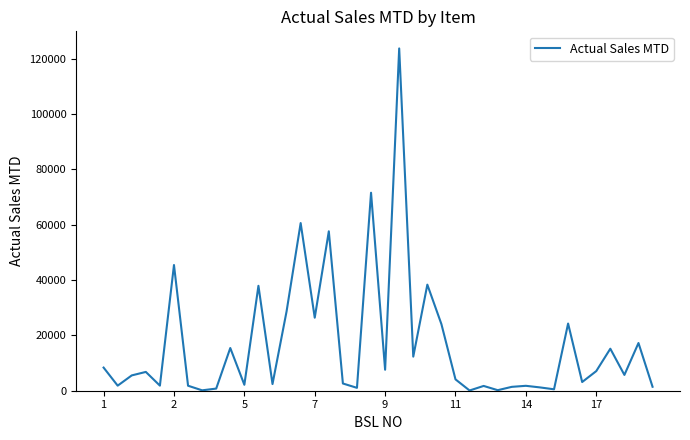

What is the greatest value displayed?

123718